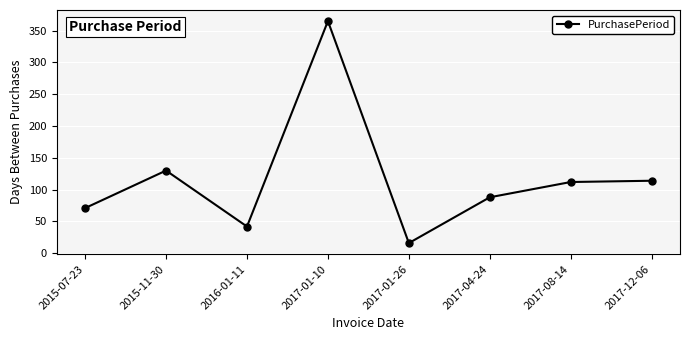

Reading left to right, extract all data points from this chart.

2015-07-23=71	2015-11-30=130	2016-01-11=42	2017-01-10=365	2017-01-26=16	2017-04-24=88	2017-08-14=112	2017-12-06=114